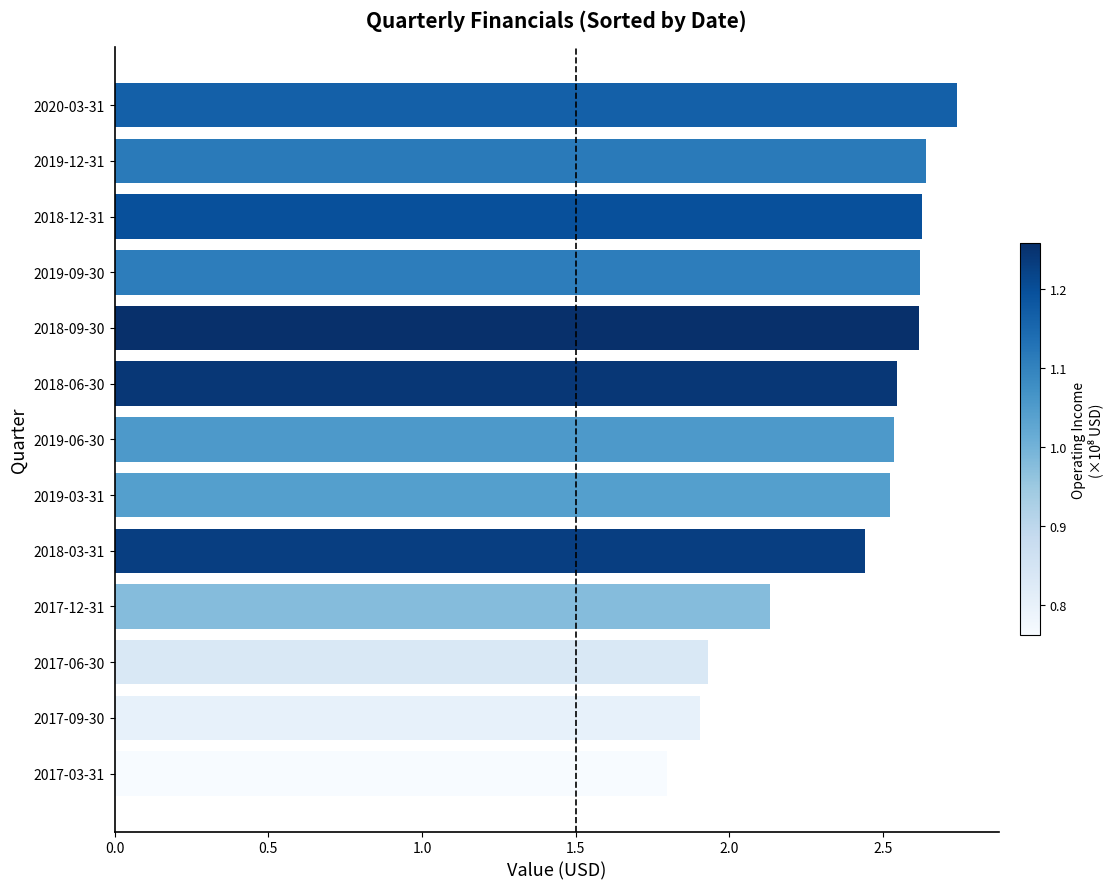

Does the chart contain stacked bars?

No